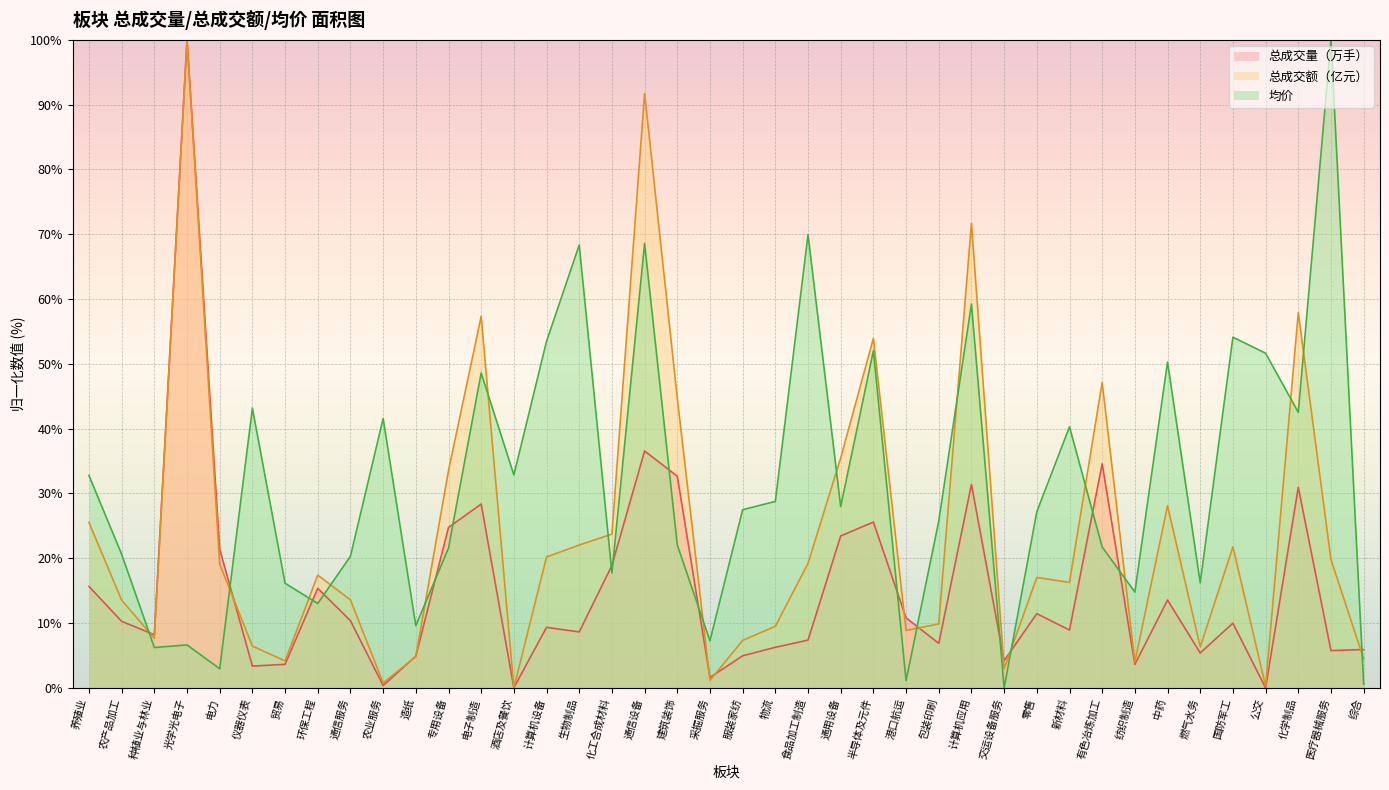

What is the spread (max minus min) of values at 公交?

51.6